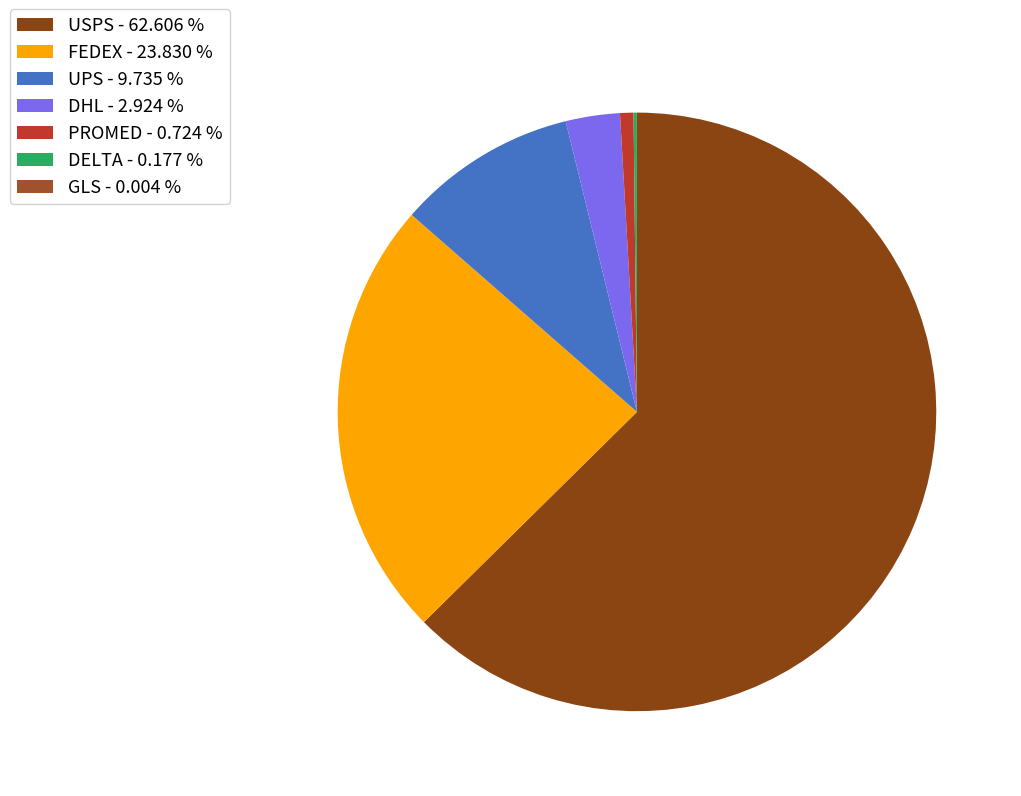

What percentage is the PROMED slice, to the nearest percent?

1%